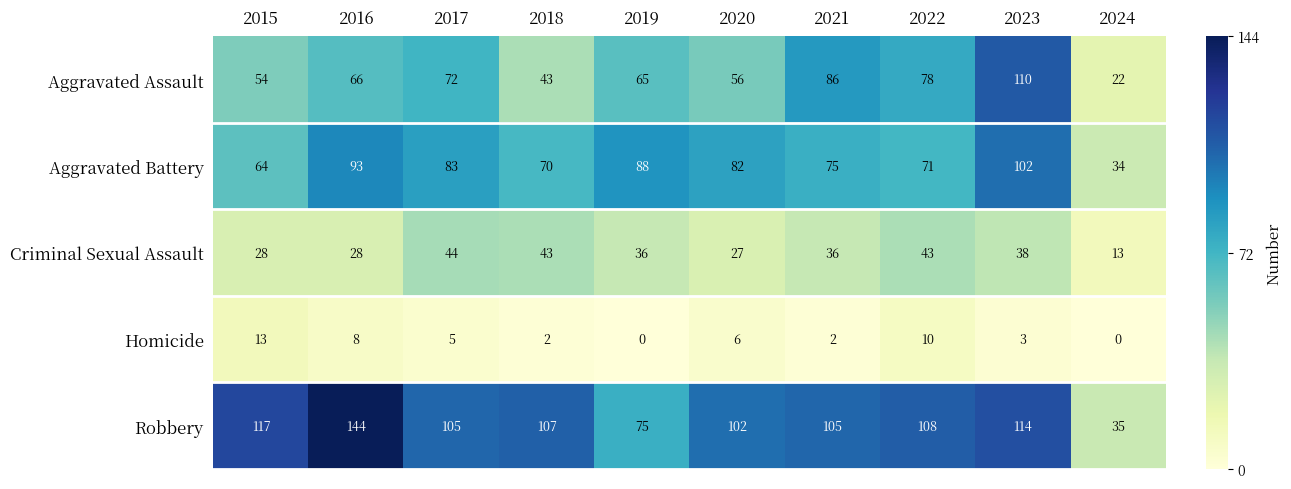

Where does the Robbery series first go above 107?

2015